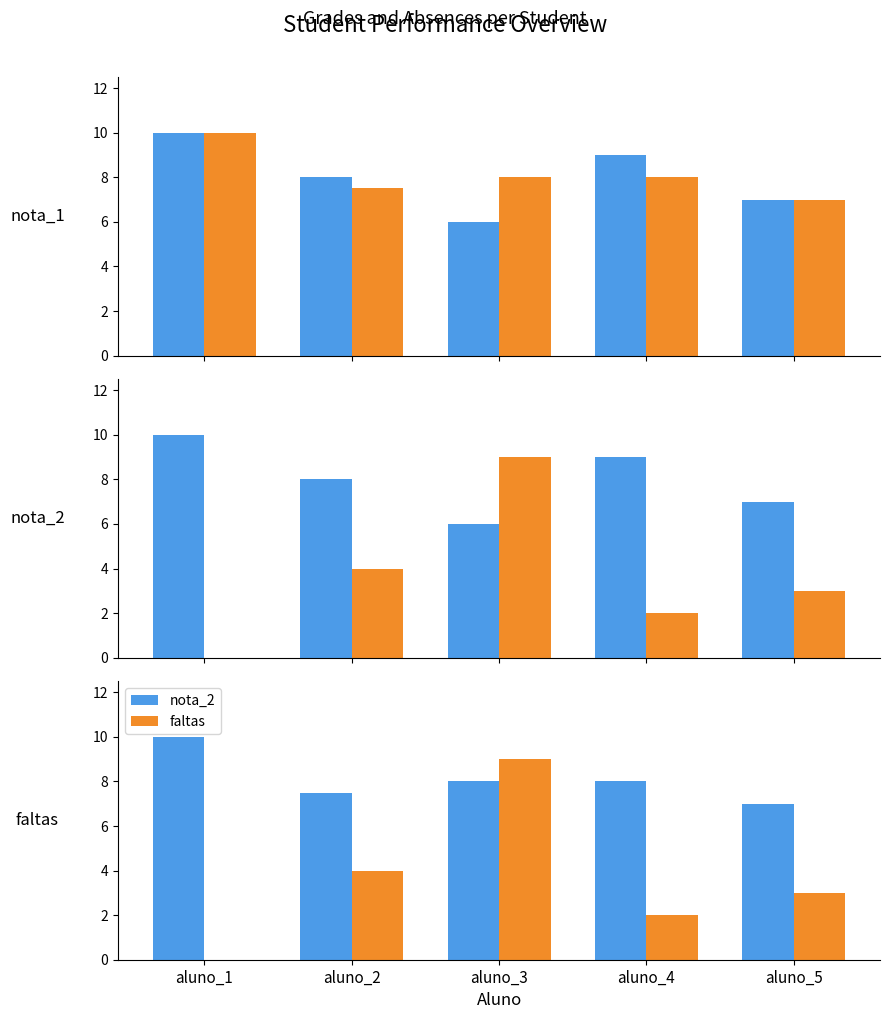

At which label does nota_2 reach its minimum?

aluno_5